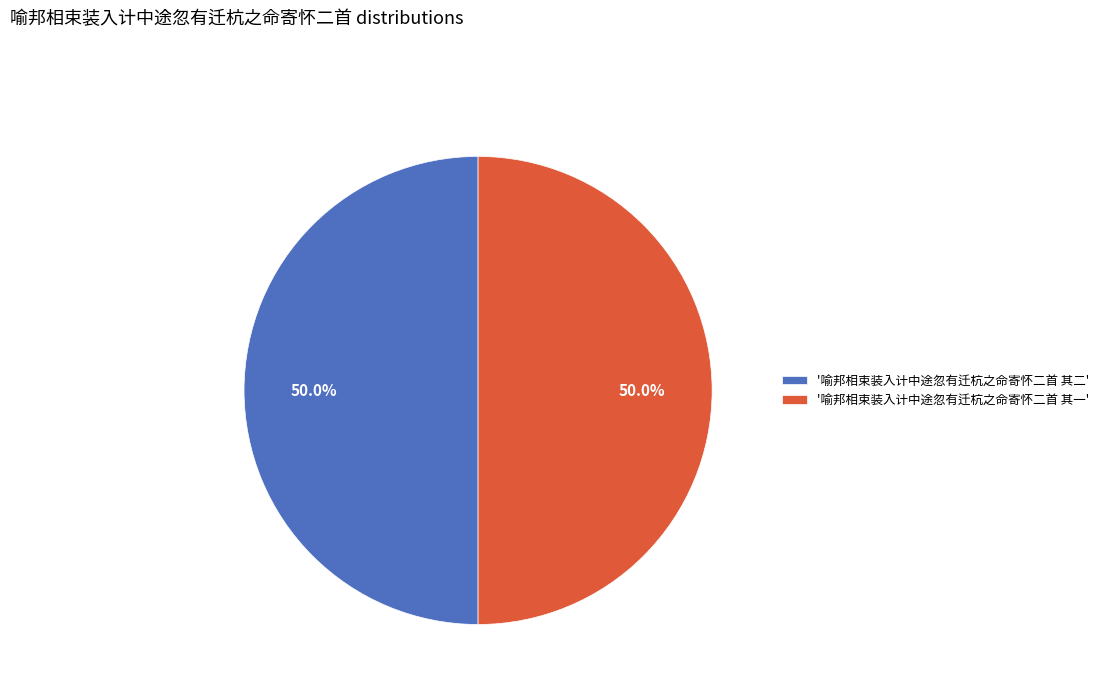

To the nearest percent, what is the average slice percentage?

50%